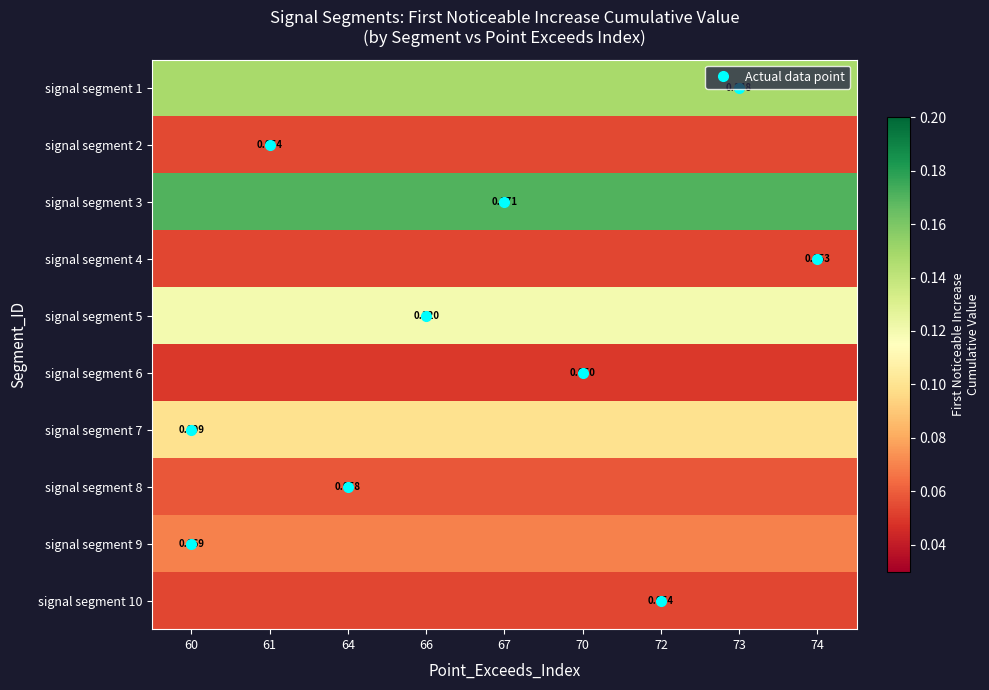

Between 66 and 74, which series saw the biggest shift?

signal segment 1